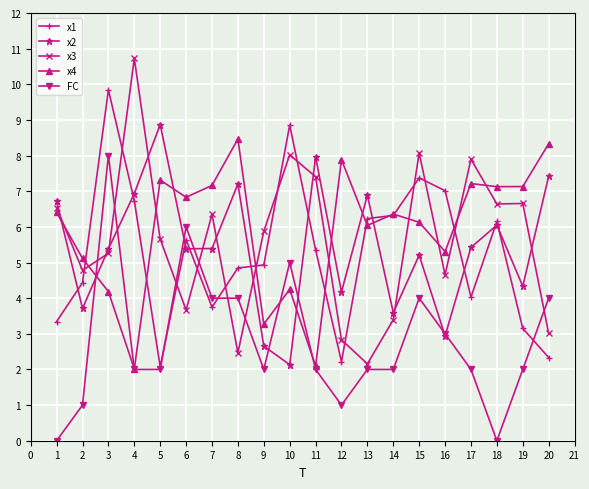

What is the value of the x2 point at the 6th from the left?

5.4